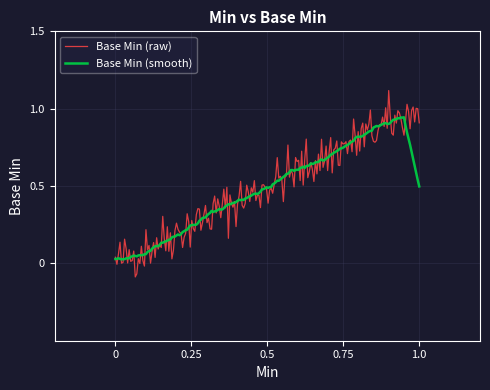

What is the greatest value displayed?

1.1